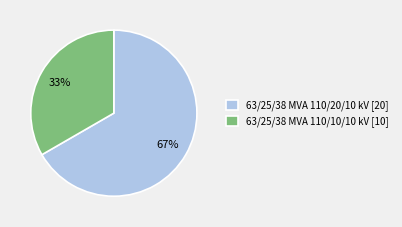

True or false: 63/25/38 MVA 110/10/10 kV accounts for 33% of the total.

True